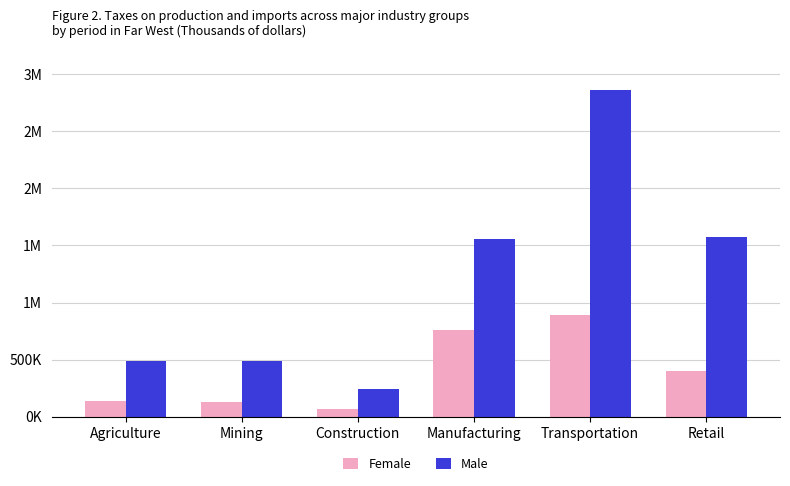

Which series has the largest range (max minus min)?

Male